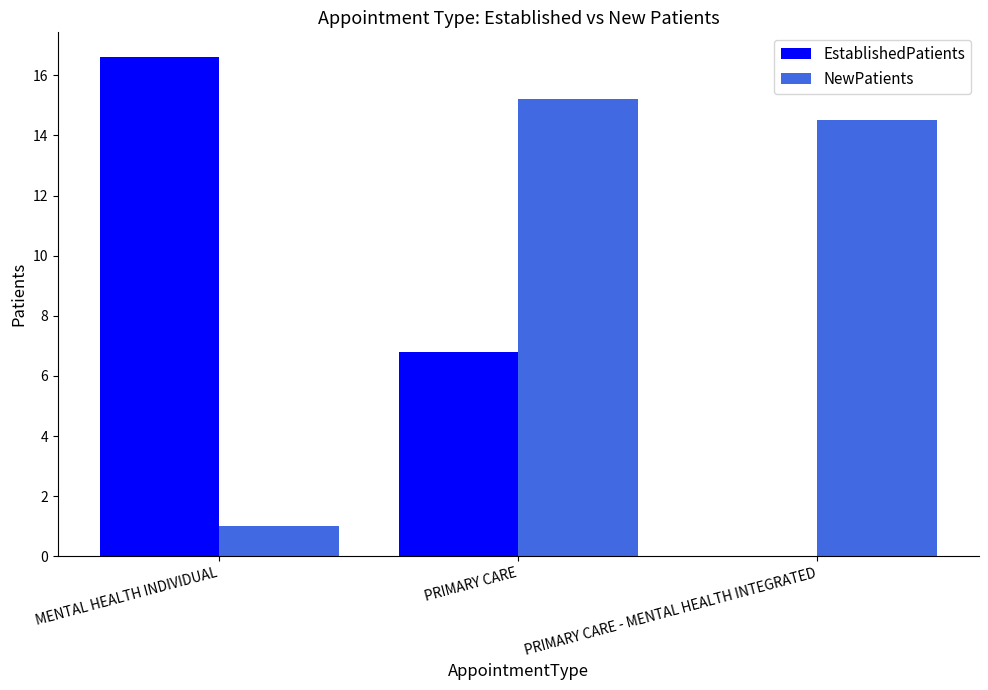

What is the maximum value for NewPatients?

15.2